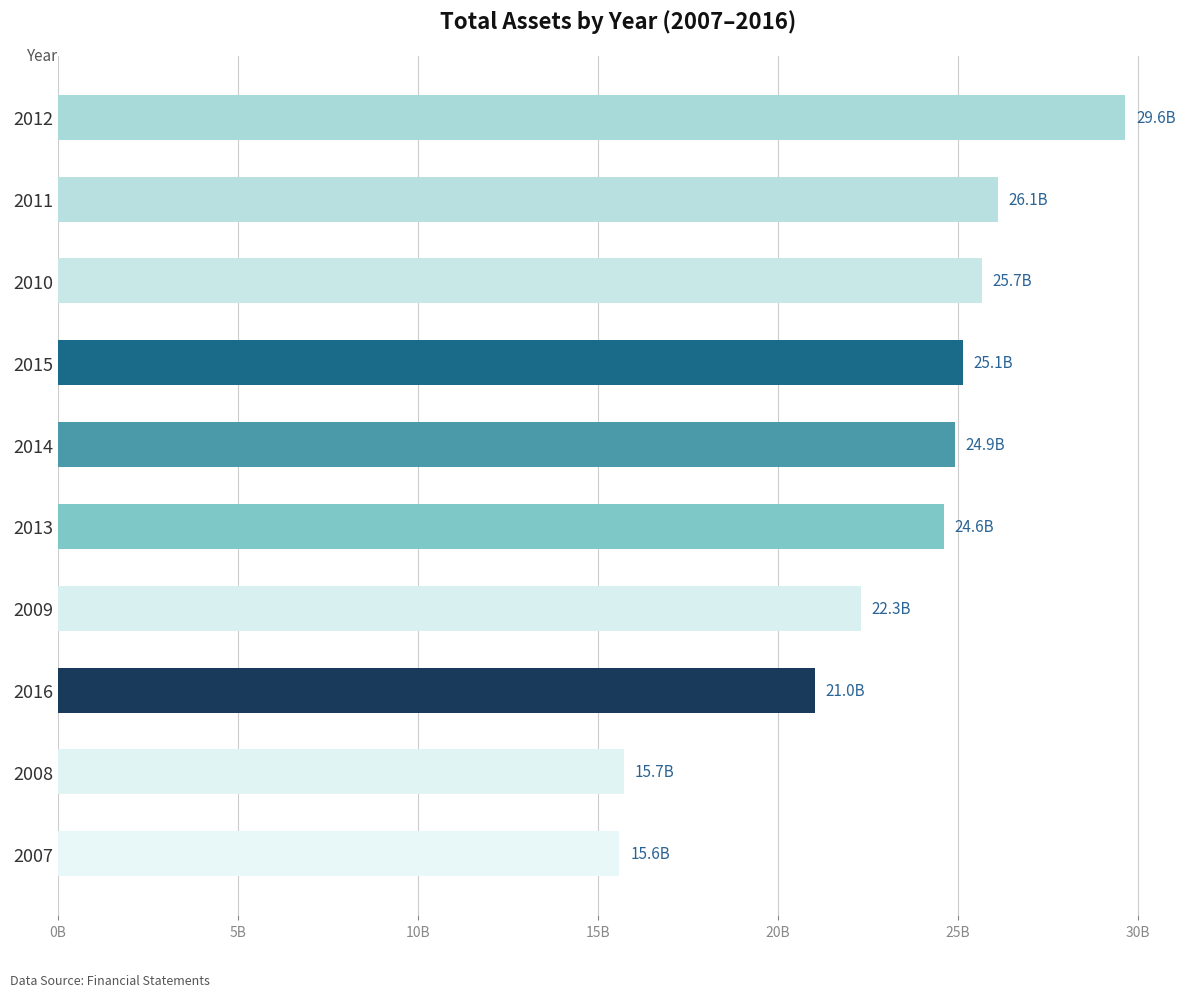

What is the average value?

23073200000